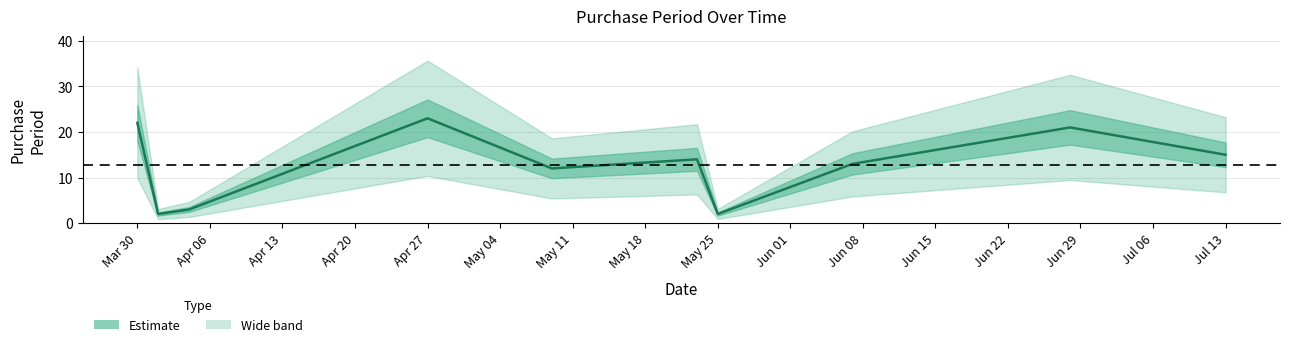

Between May 11 and Apr 06, which is larger?

May 11